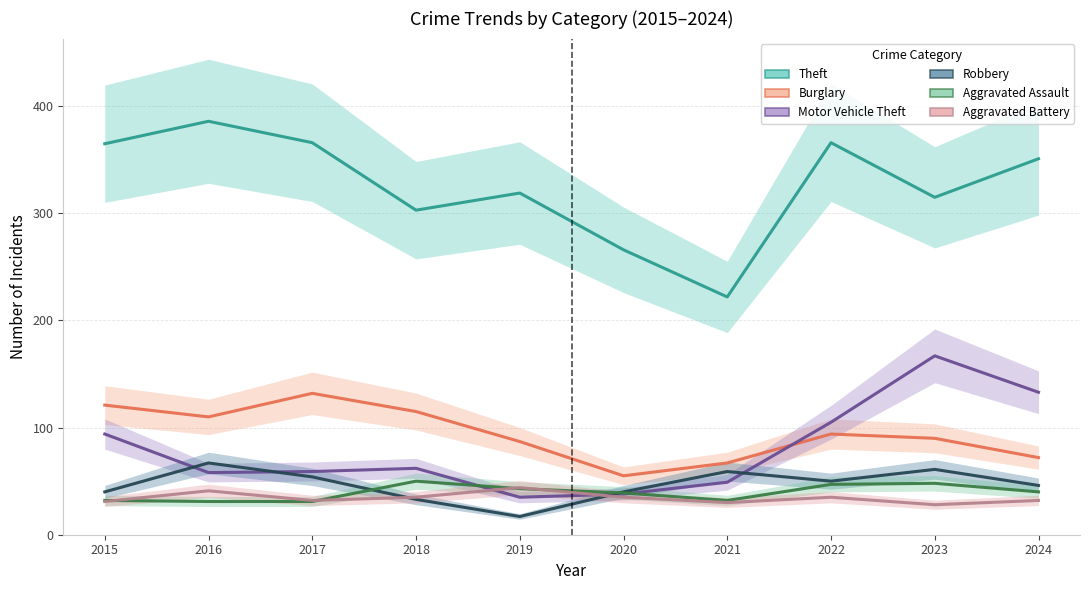

Reading left to right, what are all the values shown in this chart?

Theft: 2015=365	2016=386	2017=366	2018=303	2019=319	2020=266	2021=222	2022=366	2023=315	2024=351
Burglary: 2015=121	2016=110	2017=132	2018=115	2019=87	2020=55	2021=67	2022=94	2023=90	2024=72
Motor Vehicle Theft: 2015=94	2016=58	2017=59	2018=62	2019=35	2020=38	2021=49	2022=105	2023=167	2024=133
Robbery: 2015=40	2016=67	2017=54	2018=33	2019=17	2020=40	2021=59	2022=50	2023=61	2024=46
Aggravated Assault: 2015=32	2016=31	2017=31	2018=50	2019=43	2020=39	2021=32	2022=47	2023=48	2024=40
Aggravated Battery: 2015=31	2016=41	2017=32	2018=35	2019=44	2020=35	2021=30	2022=35	2023=28	2024=32